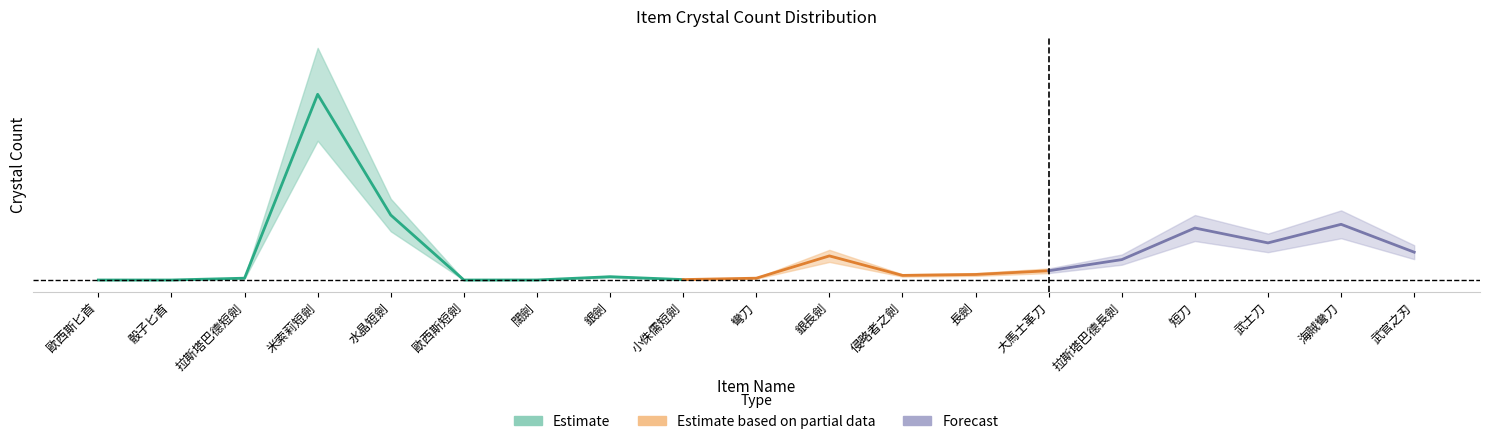

What value does the low series have at 銀劍, to the nearest 10?

180